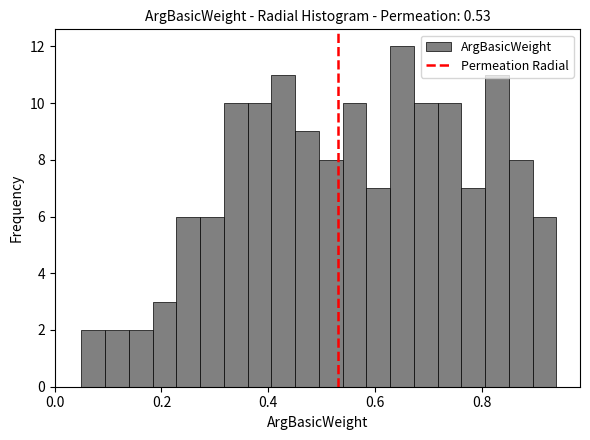

Around what value on the x-axis is the tallest bar? Give the approximate position of its centre, as read against the axis.

0.66